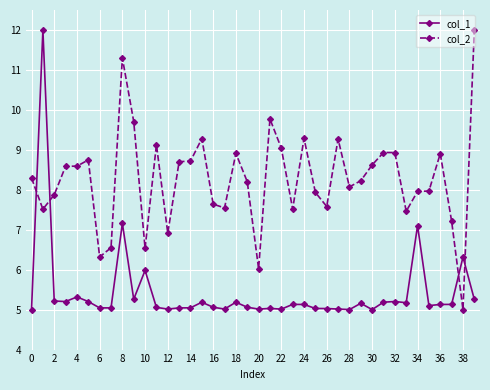

What is the value of the col_1 point at the 10th from the left?

5.3